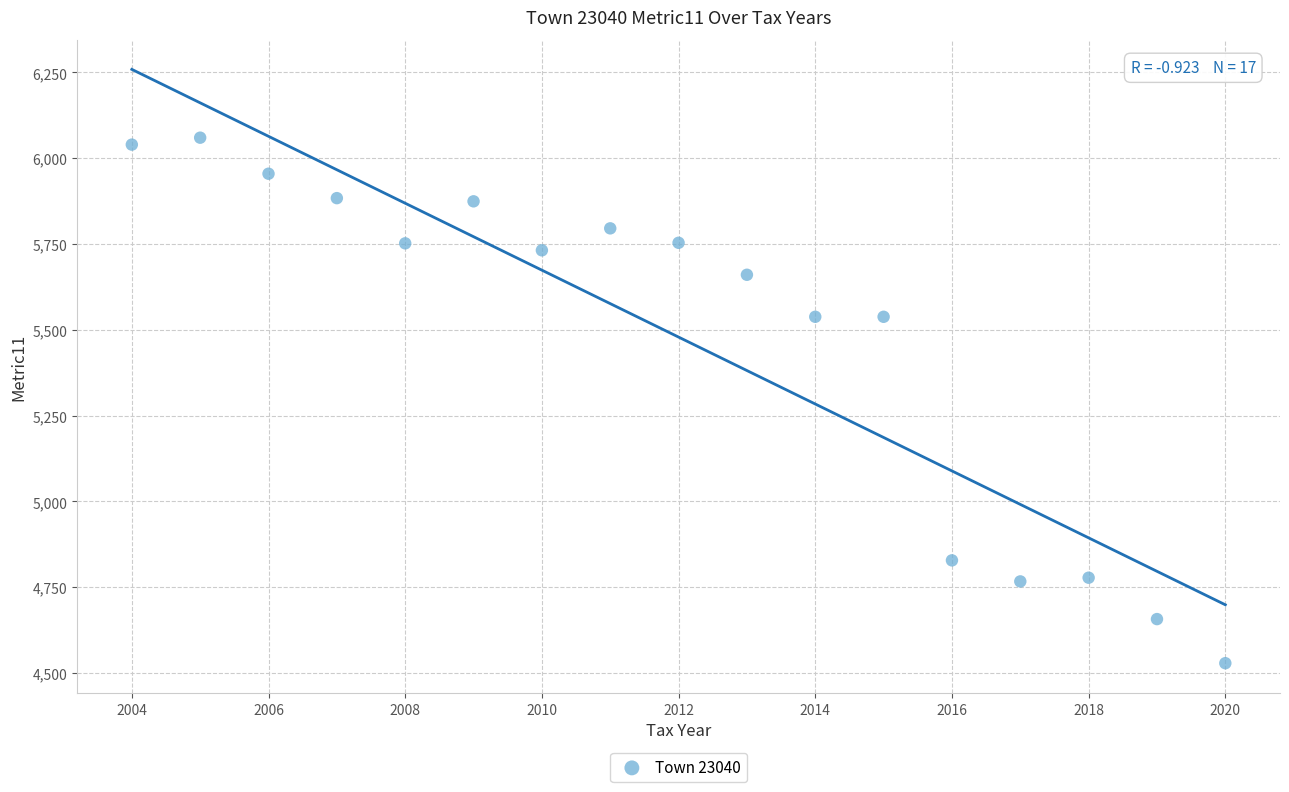

What is the range of X values (max minus min)?

16.0